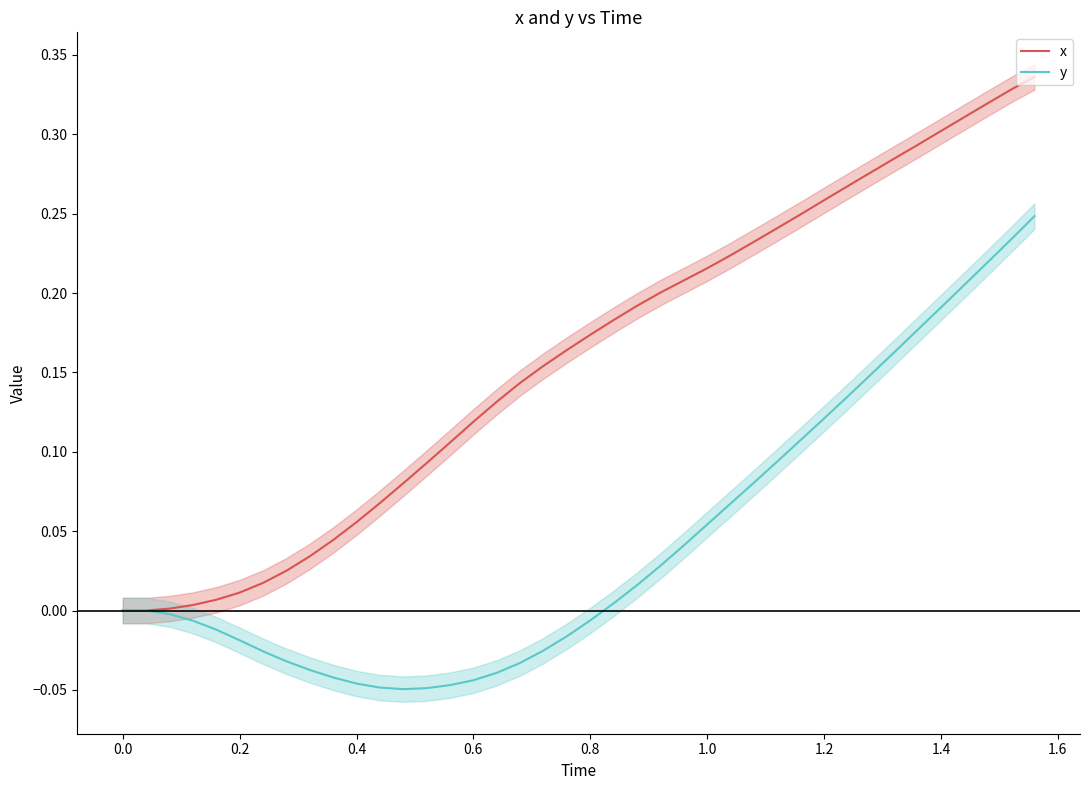

How many values in the y series exceed 0?

19